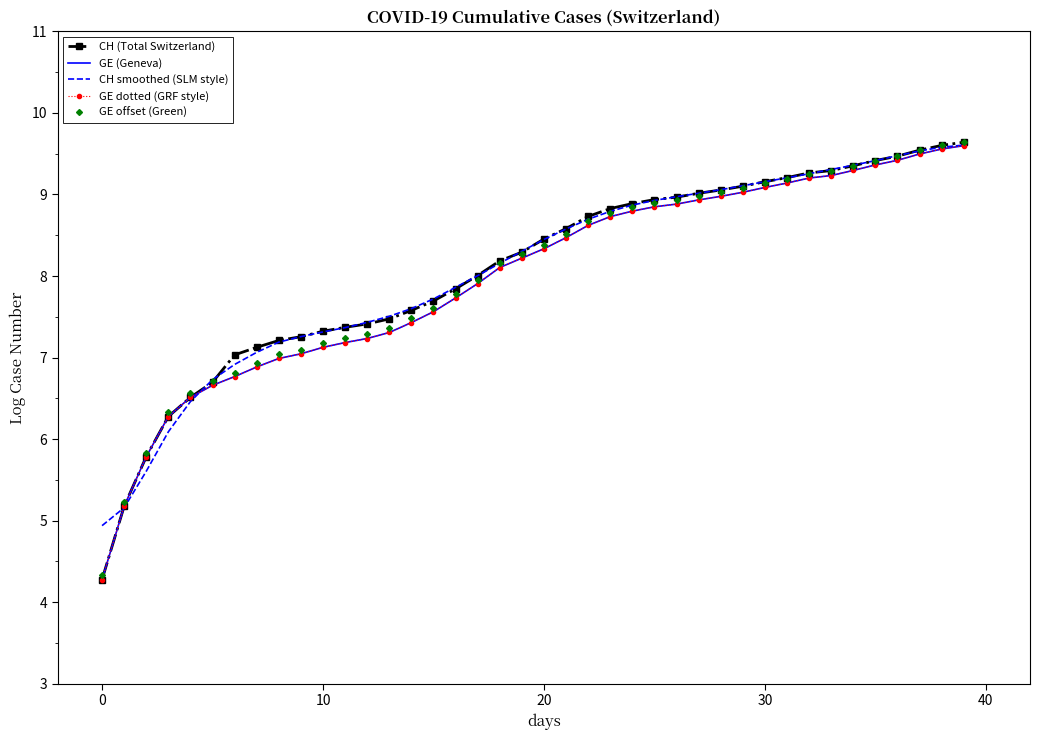

True or false: GE (Geneva) and GE offset (Green) intersect in this chart.

False